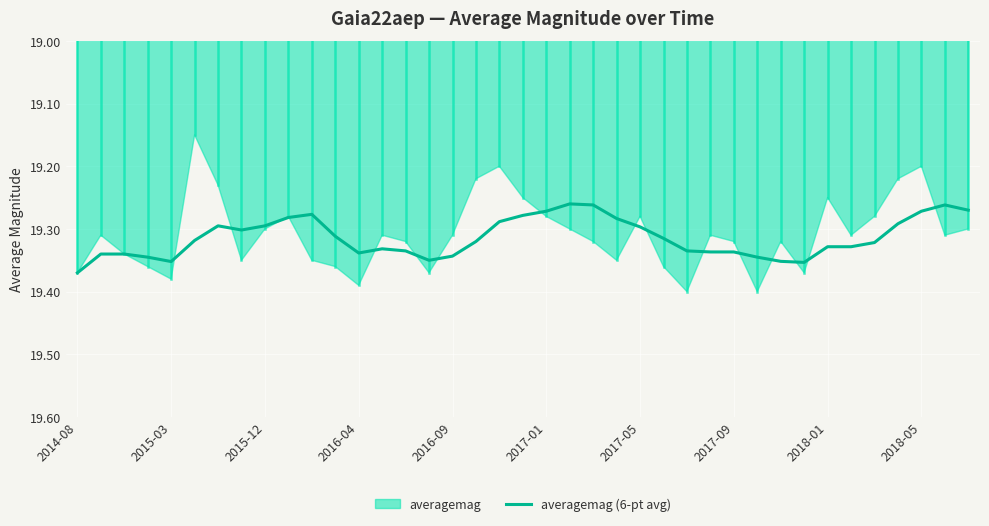

The averagemag (6-pt avg) series shows 26.2 at 2016-04. True or false?

False